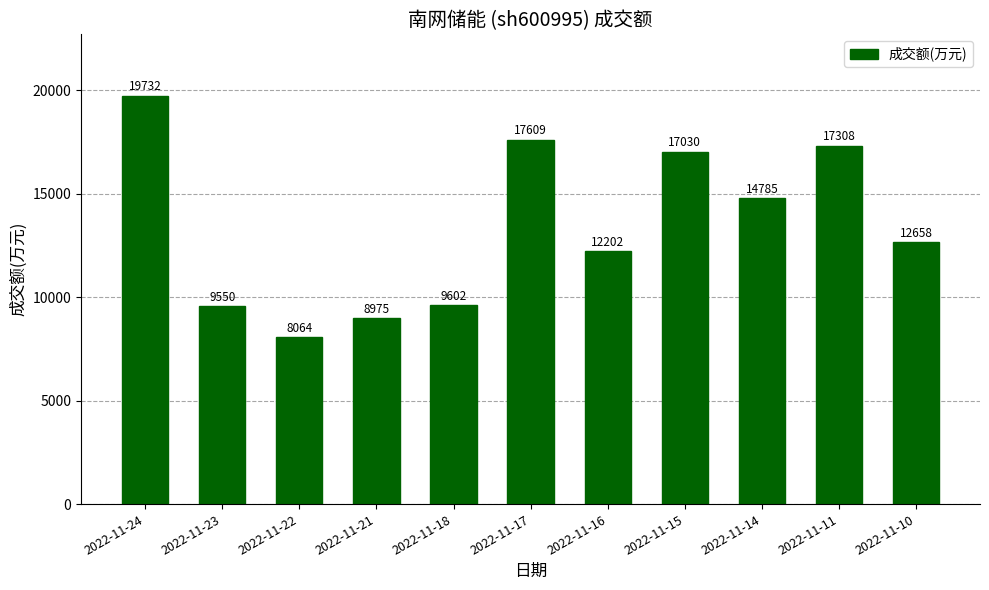

What is the difference between the second highest and minimum values?

9545